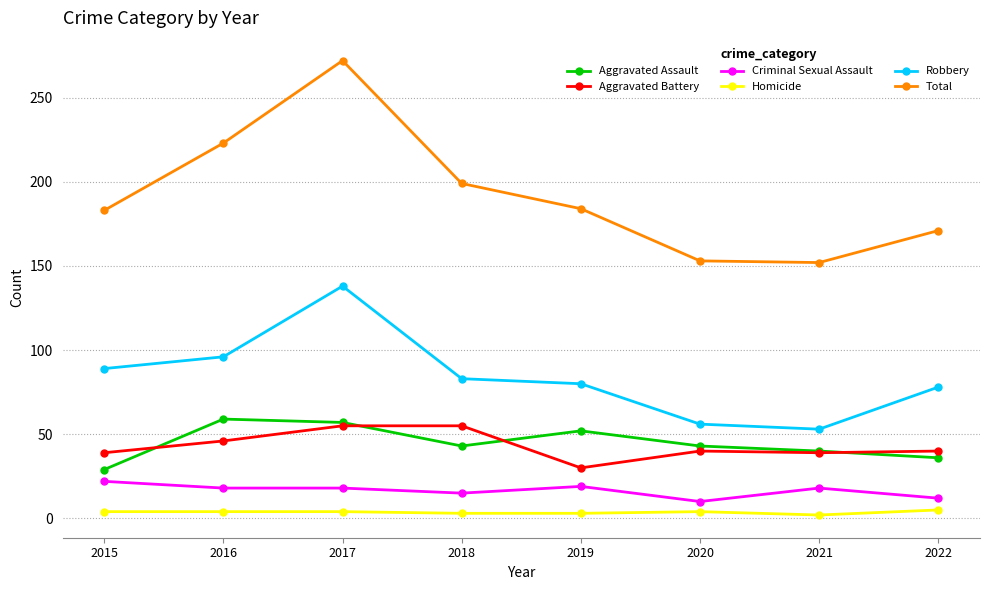

Which category has the highest value across all series?

2017